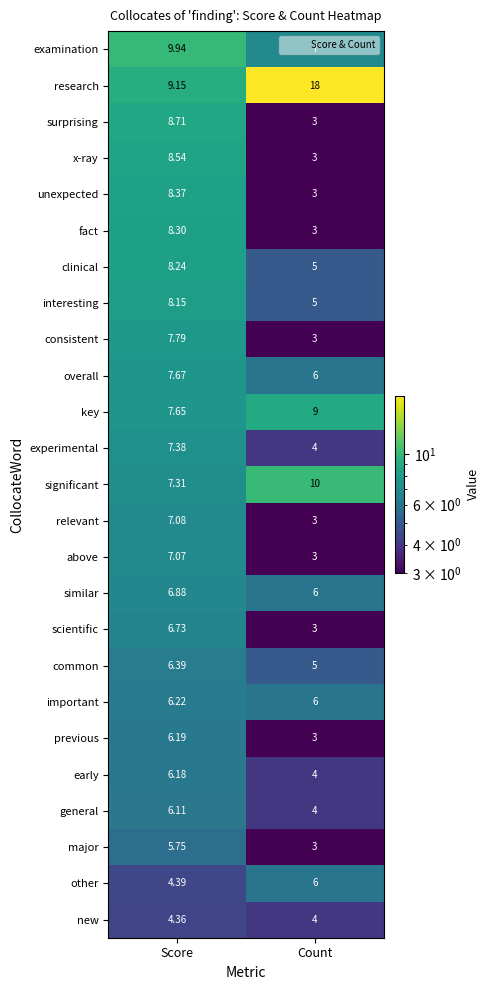

Which series changed the most between Score and Count?

research